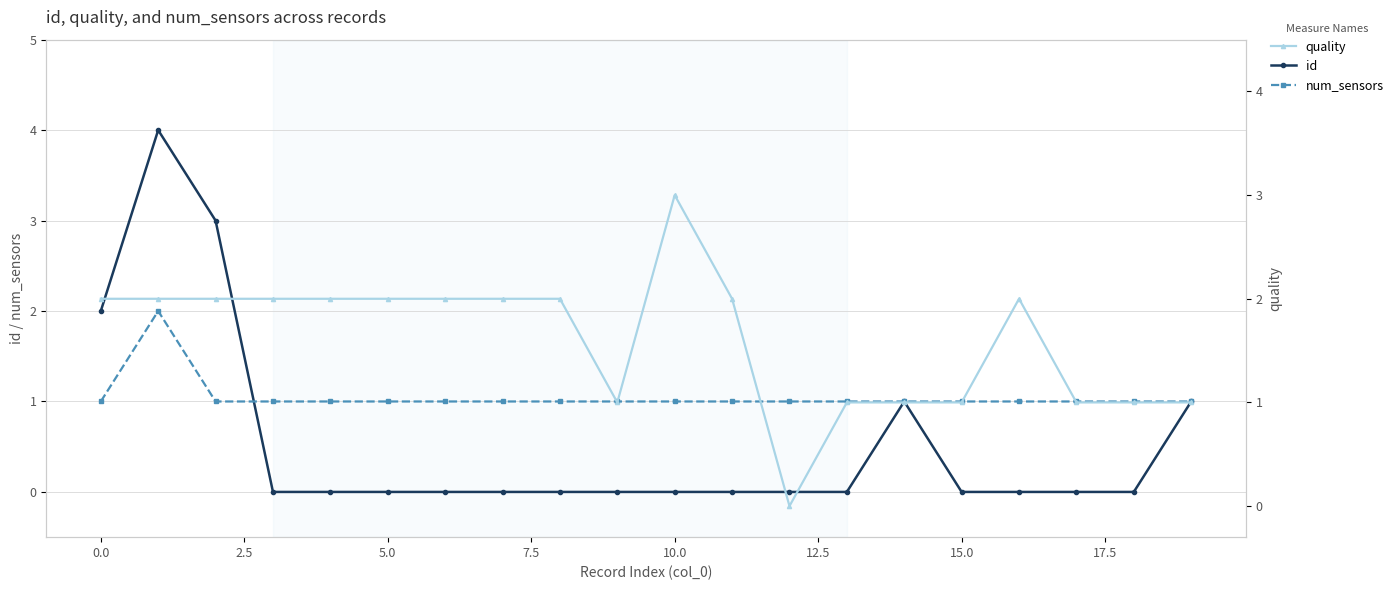

How many values in quality are above zero?

19